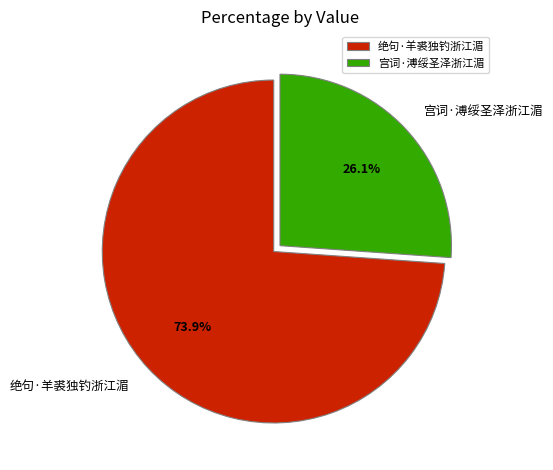

Which has a higher value, 宫词·溥绥圣泽浙江湄 or 绝句·羊裘独钓浙江湄?

绝句·羊裘独钓浙江湄